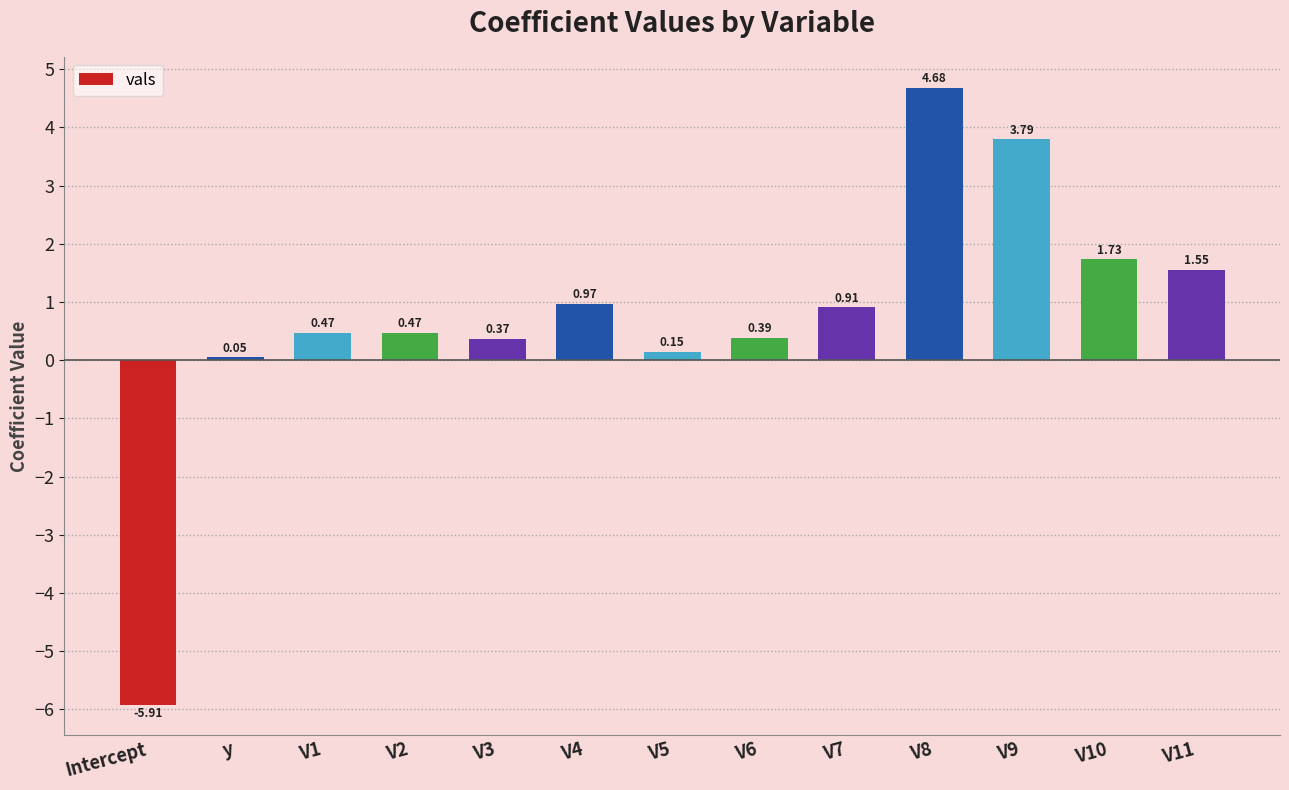

How many values exceed 0?

12